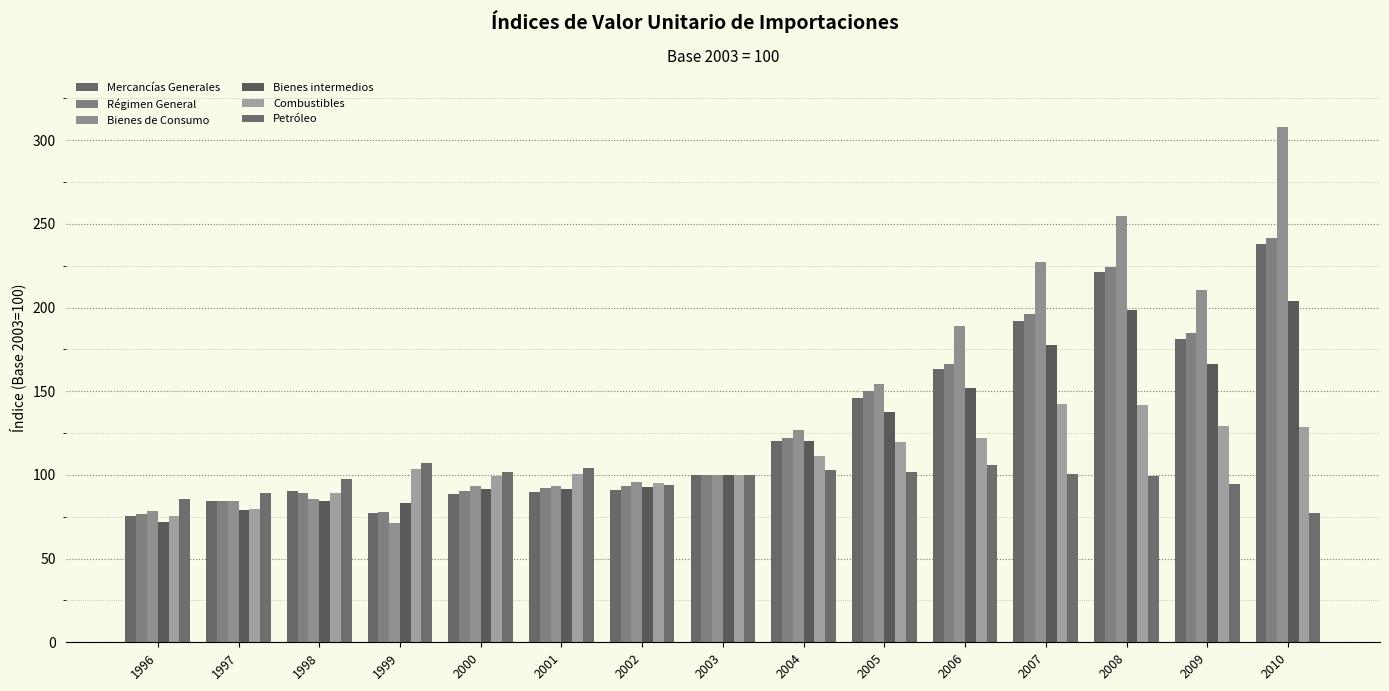

Reading left to right, what are all the values shown in this chart?

Mercancías Generales: 75.7	84.7	90.5	77.3	88.5	89.8	90.8	100.0	120.4	146.0	163.0	192.2	221.4	181.4	237.8
Régimen General: 76.4	84.5	89.2	77.9	90.5	92.0	93.5	100.0	121.8	149.9	166.4	196.0	224.5	184.6	241.5
Bienes de Consumo: 78.4	84.2	85.7	71.5	93.3	93.2	95.5	100.0	126.6	154.2	188.7	227.0	254.5	210.6	307.9
Bienes intermedios: 71.7	79.3	84.7	83.0	91.5	91.3	92.8	100.0	120.1	137.7	151.9	177.9	198.8	166.5	203.9
Combustibles: 75.7	79.6	89.1	103.3	99.5	100.4	95.1	100.0	111.3	119.9	122.2	142.6	141.7	129.3	128.9
Petróleo: 85.5	89.0	97.6	107.4	101.7	104.0	93.7	100.0	103.0	101.6	105.9	100.4	99.5	94.7	77.0